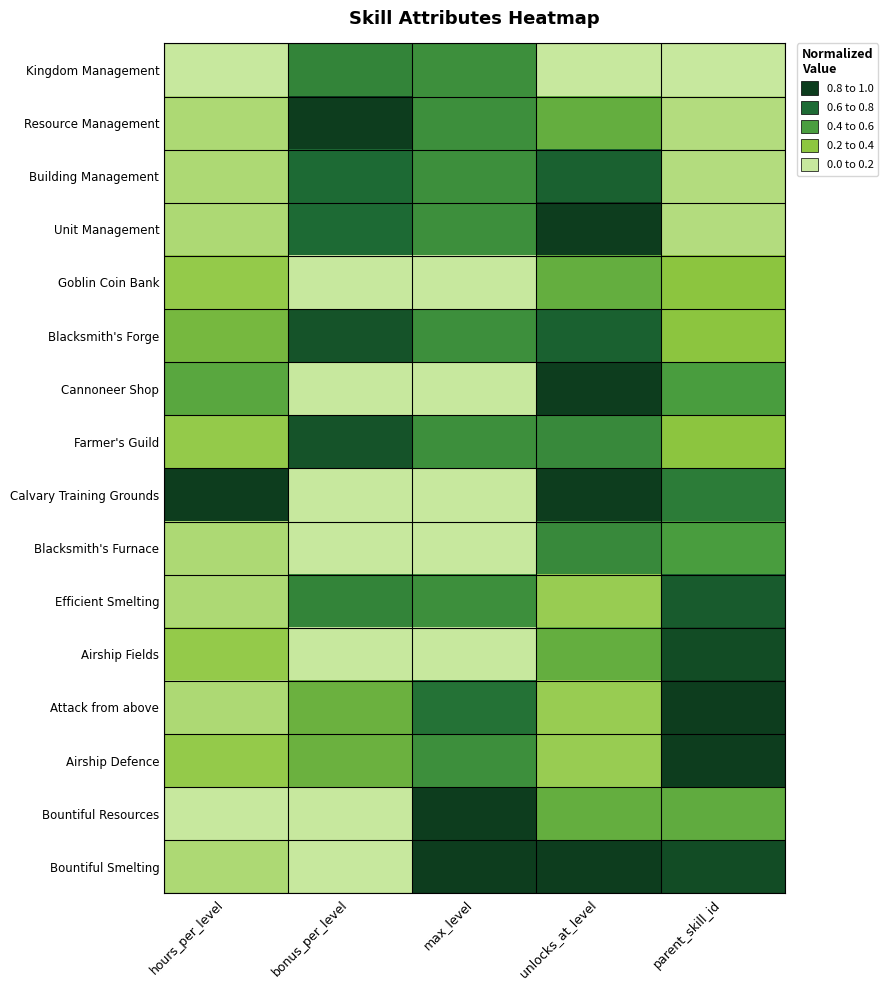

What is the total value across all series at bonus_per_level?

6.2